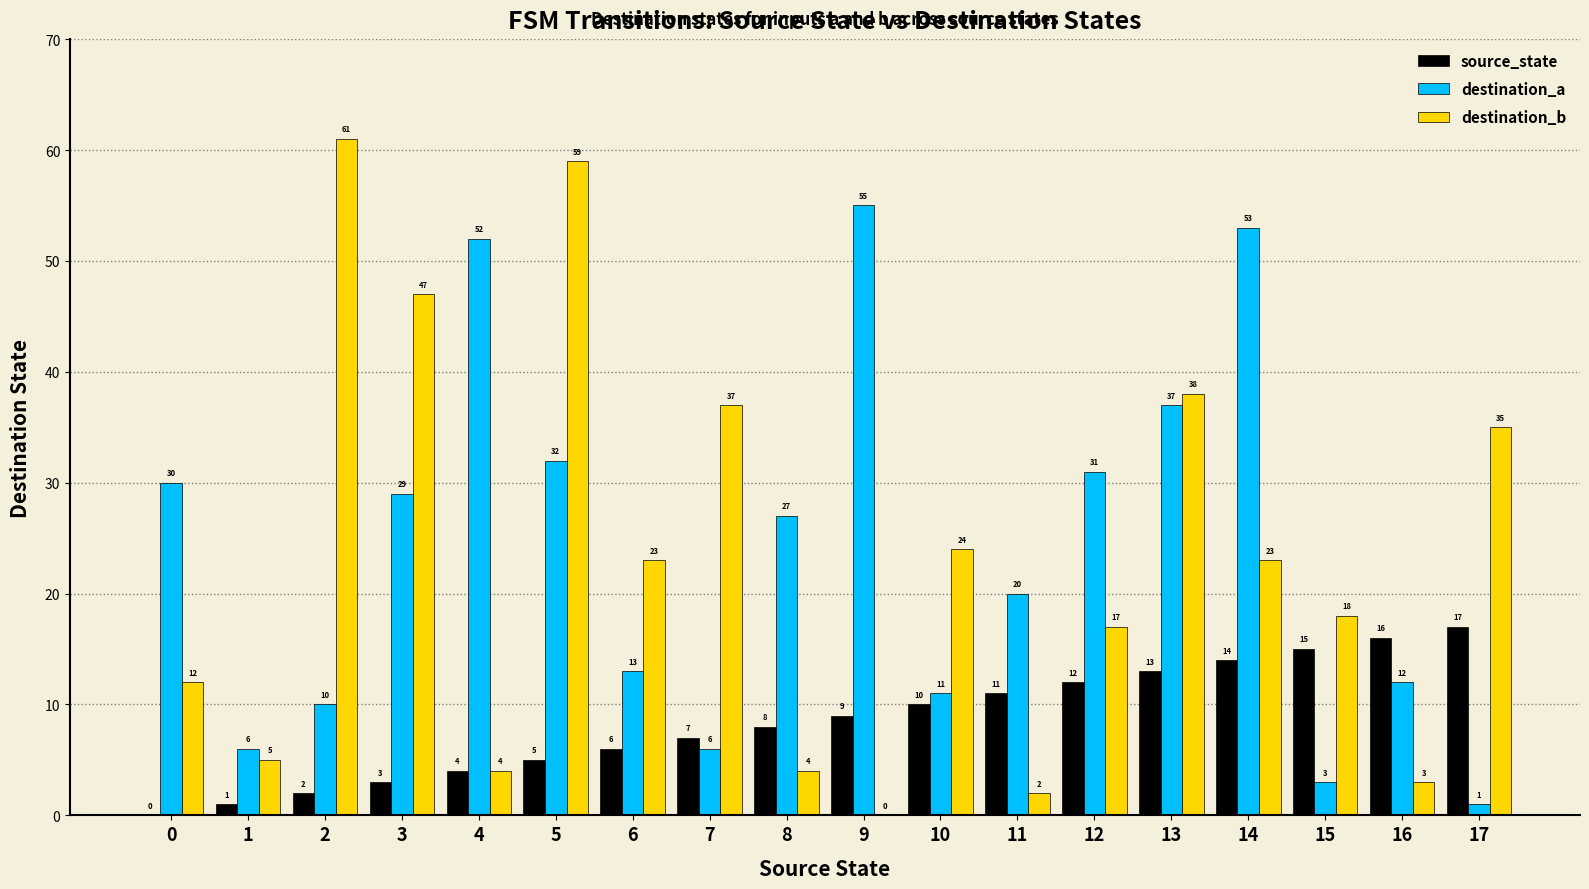

Reading left to right, transcribe all the data shown in this chart.

source_state: 0	1	2	3	4	5	6	7	8	9	10	11	12	13	14	15	16	17
destination_a: 30	6	10	29	52	32	13	6	27	55	11	20	31	37	53	3	12	1
destination_b: 12	5	61	47	4	59	23	37	4	0	24	2	17	38	23	18	3	35